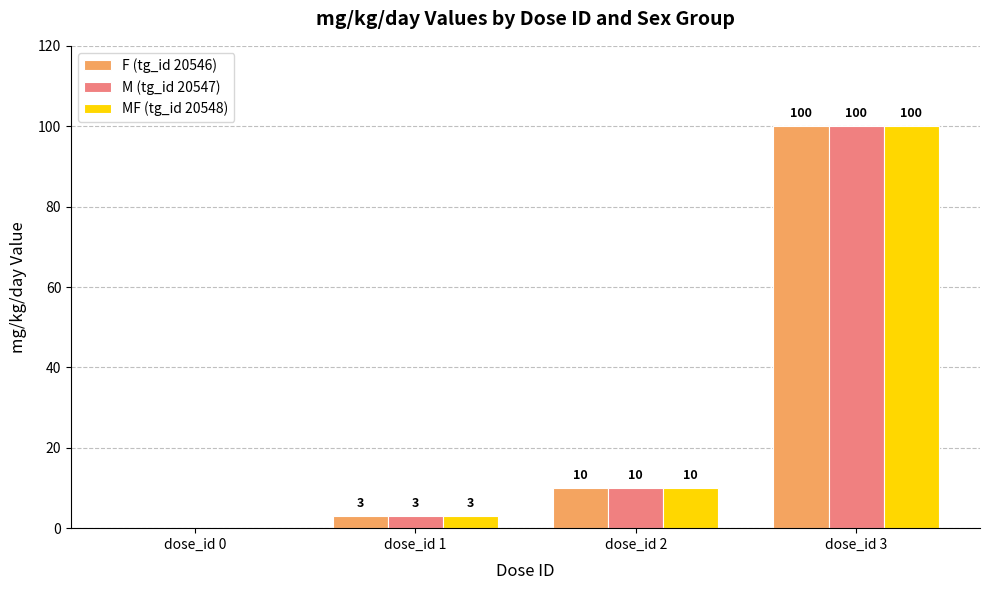

What is the approximate value of MF (tg_id 20548) at dose_id 2, to the nearest 5?

10